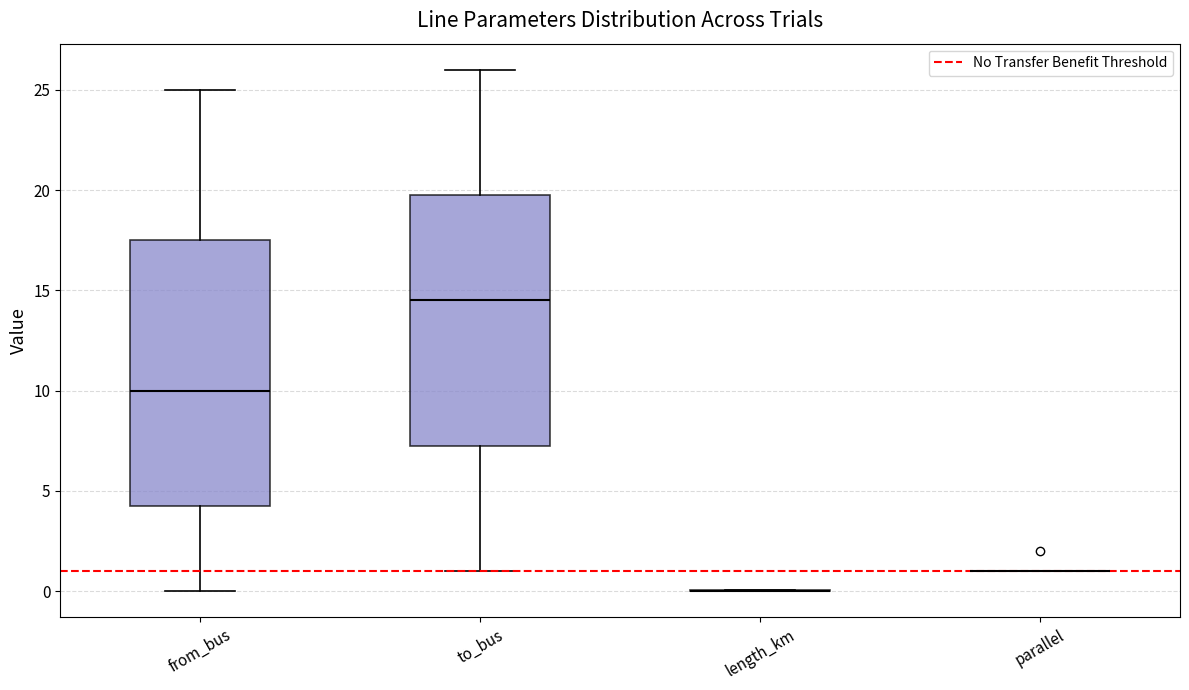

Reading left to right, read every box against the y-axis: the position of its median line, the range the box covers, and the ends of its whiskers. The values are not printed on the chart, so give them approximately, as read against the axis.

from_bus: median 10.0, box 4.5 to 17.5, whiskers 0.0 to 25.0
to_bus: median 14.5, box 7.5 to 20.0, whiskers 1.0 to 26.0
length_km: box collapsed to a line at 0.0, whiskers 0.0 to 0.0
parallel: box collapsed to a line at 1.0, whiskers 1.0 to 1.0